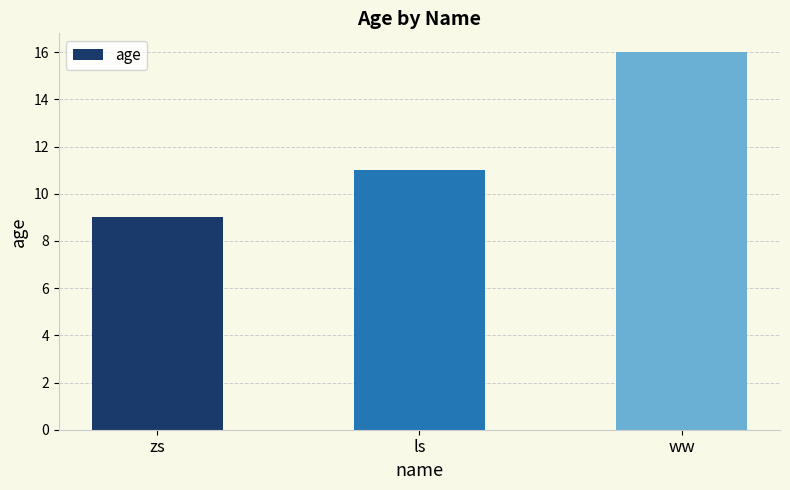

The value at zs is 9. True or false?

True